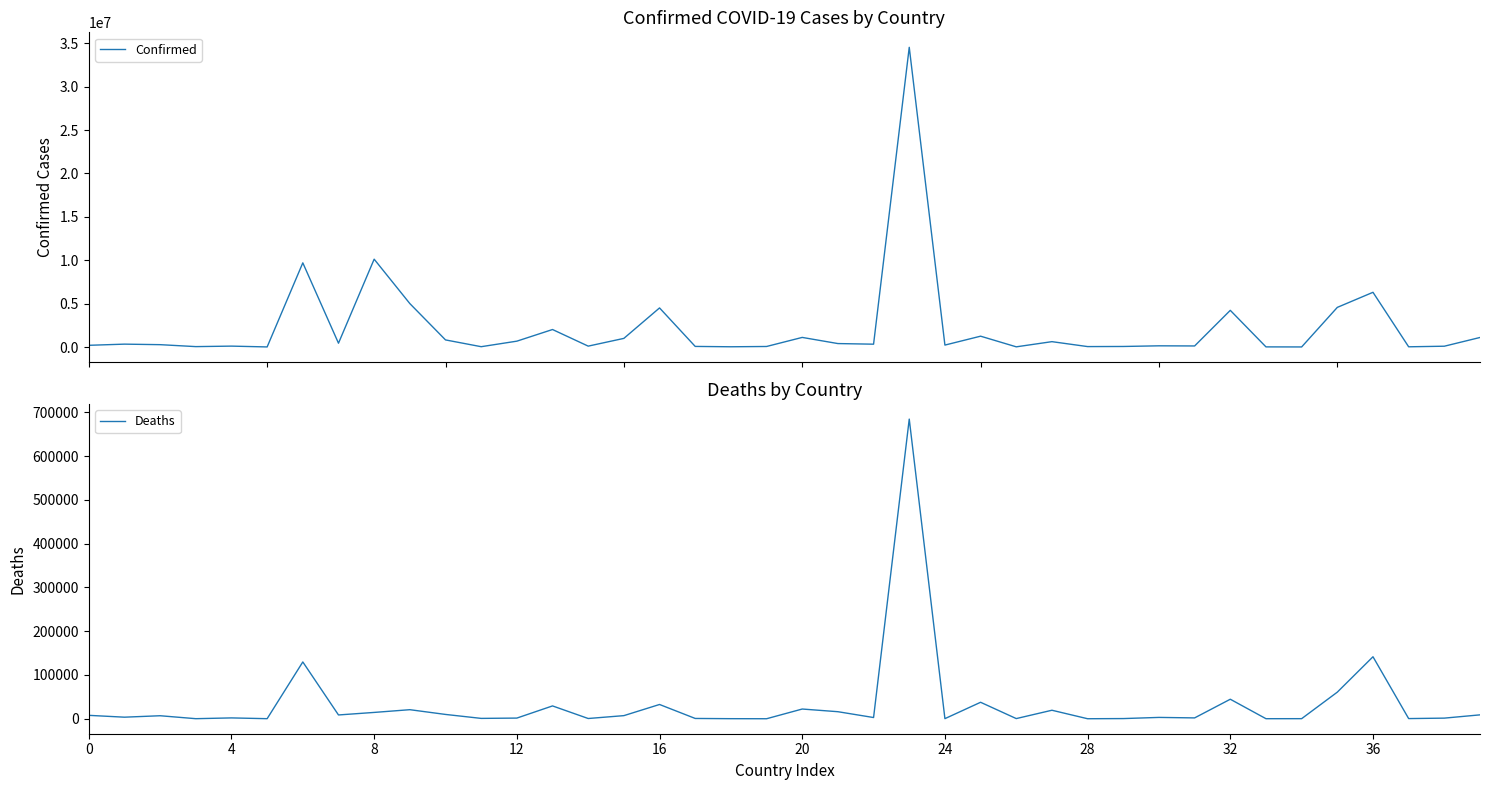

How many lines are shown in the chart?

2